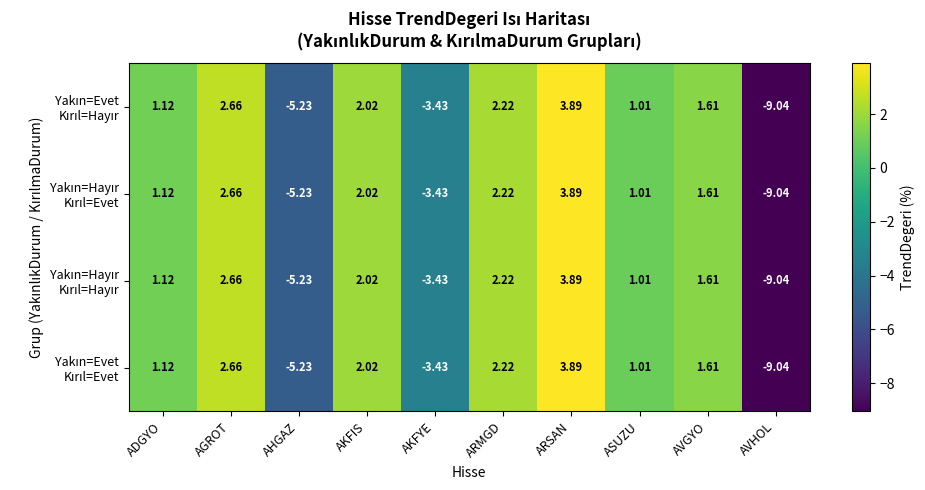

At which category is the sum across all series the highest?

ARSAN